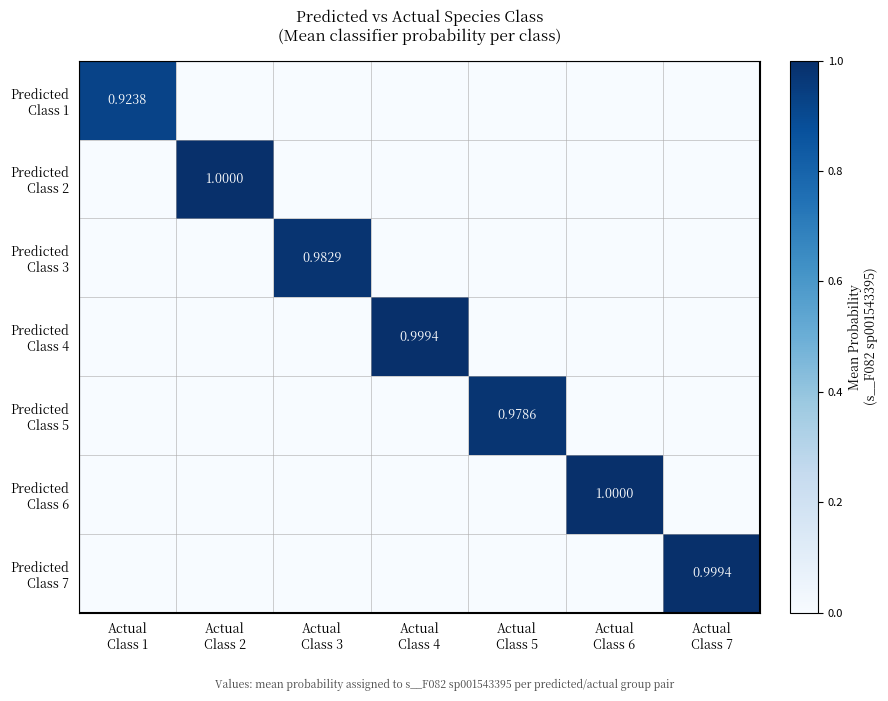

What is the average value of the Predicted Class 1 series?

0.1